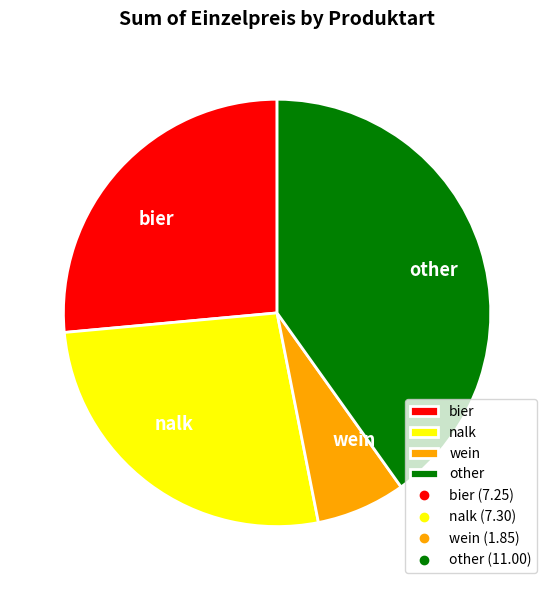

Is the sum of nalk and wein greater than half?

No